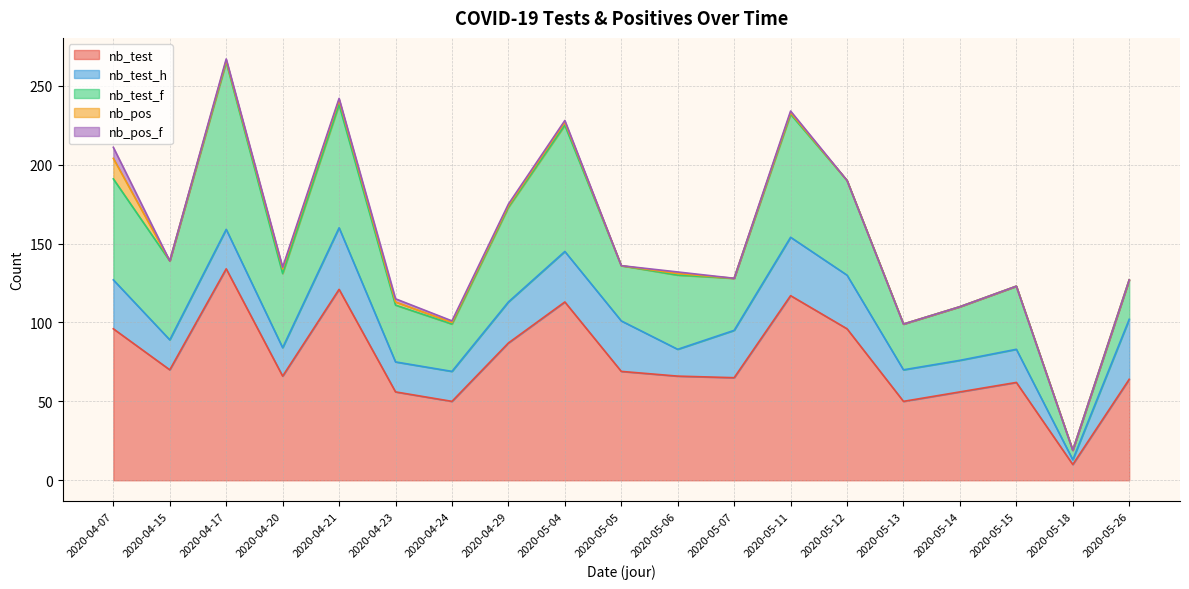

Where is the first local maximum for nb_test?

2020-04-07